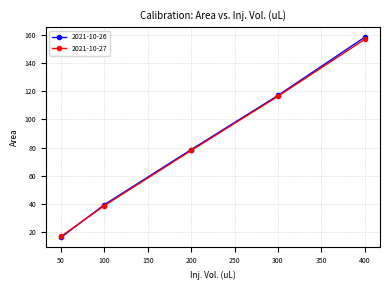

What is the smallest value displayed?

16.0